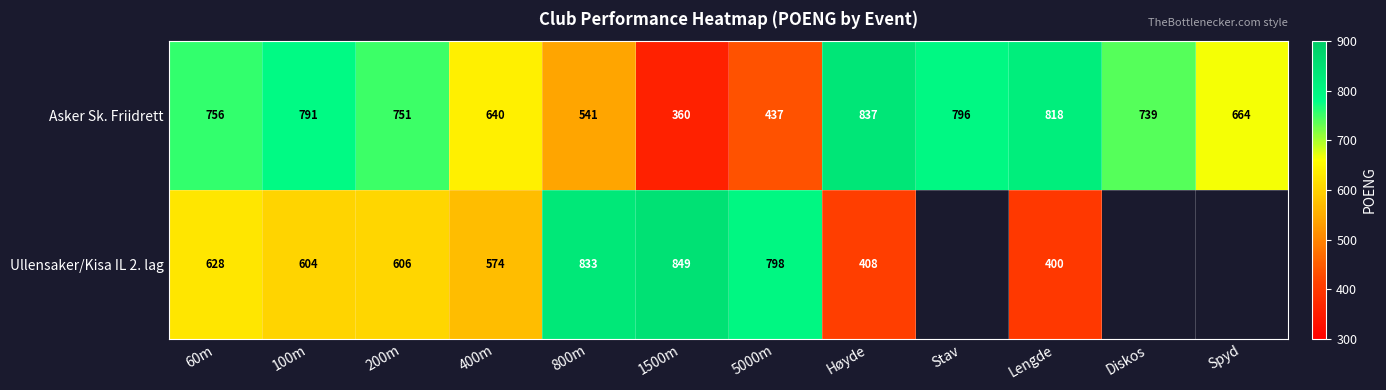

At 60m, list the series in order from smallest to largest.

Ullensaker/Kisa IL 2. lag, Asker Sk. Friidrett